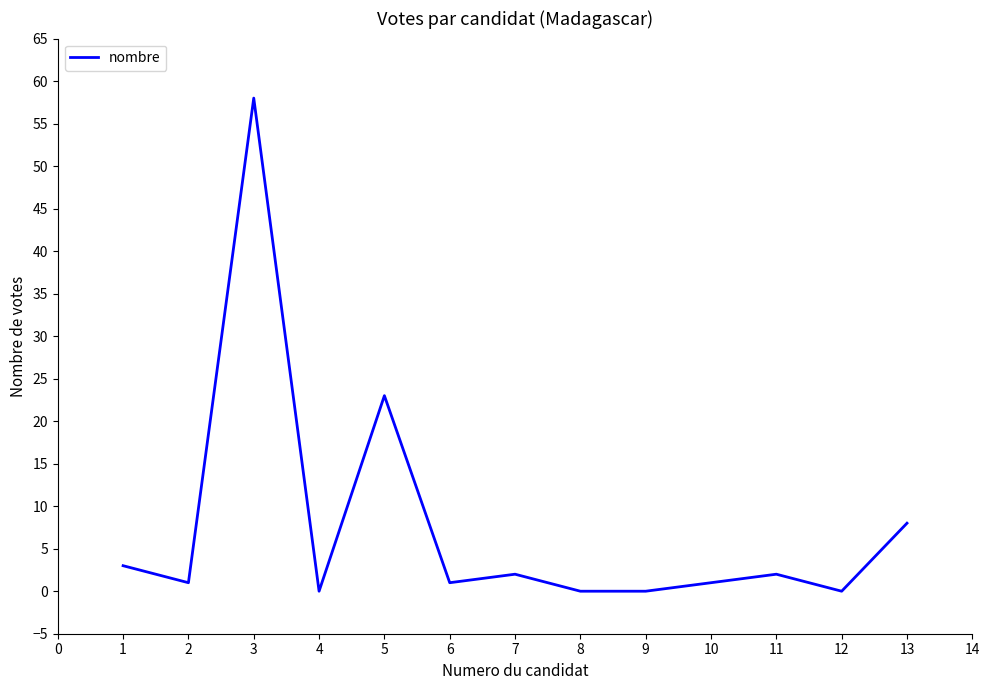

Reading left to right, list all the values displayed in this chart.

3	1	58	0	23	1	2	0	0	1	2	0	8